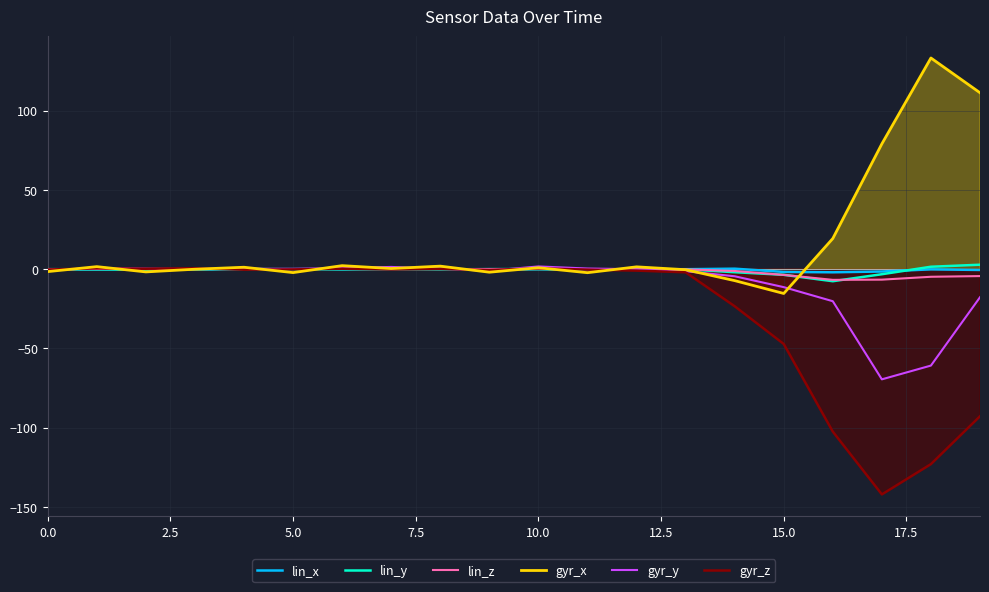

Which series has the widest spread of values?

gyr_x